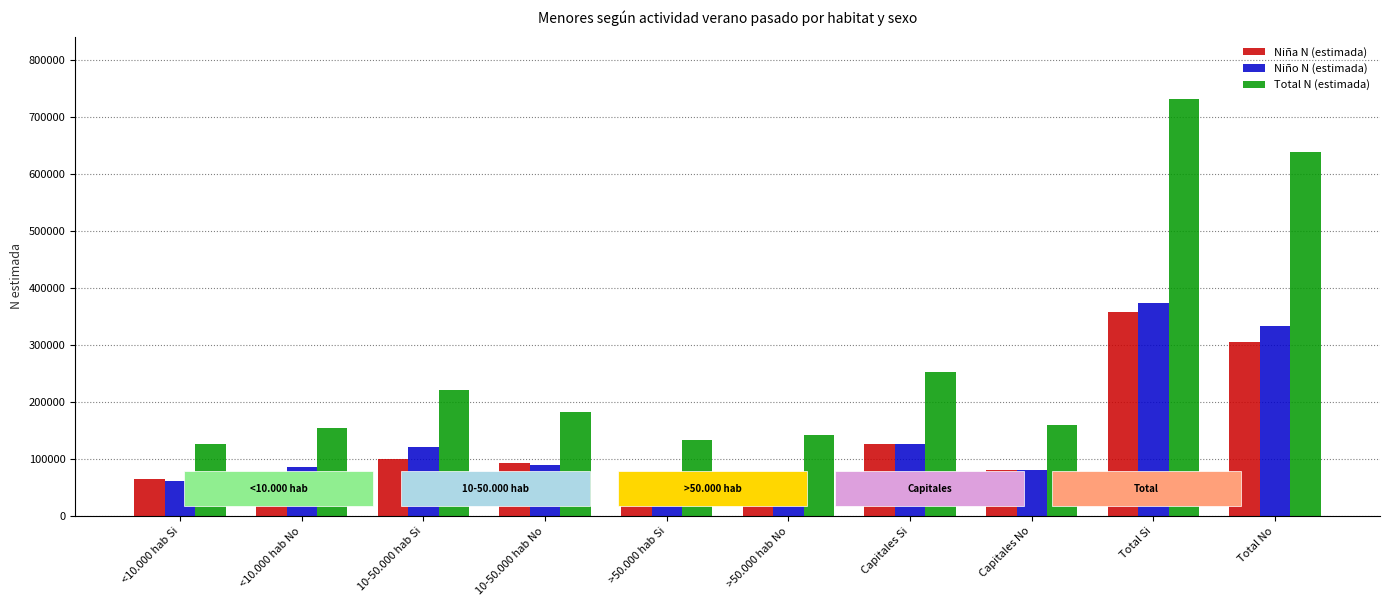

What is the difference between the Niño N (estimada) values at >50.000 hab No and Total No?

255663